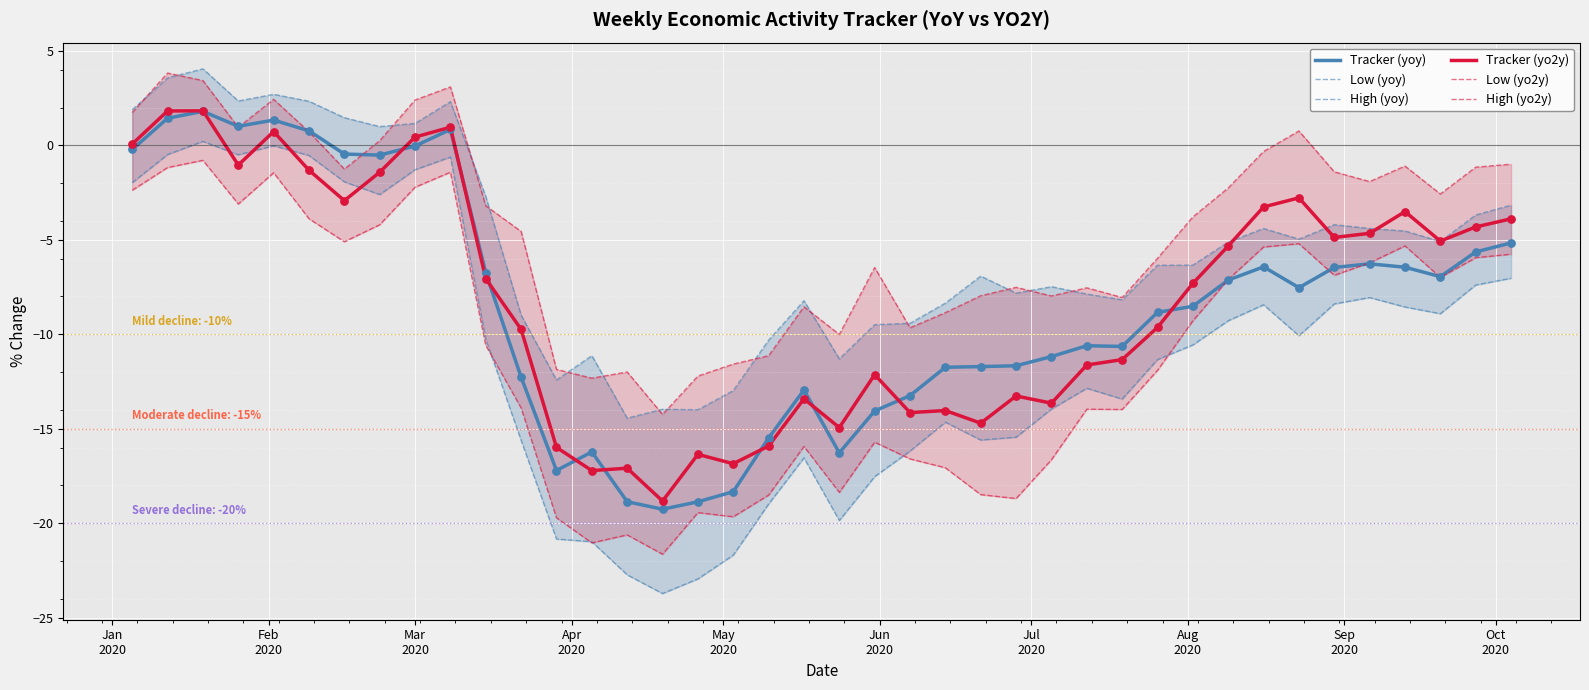

At how many categories does at least one series exceed -20?

40